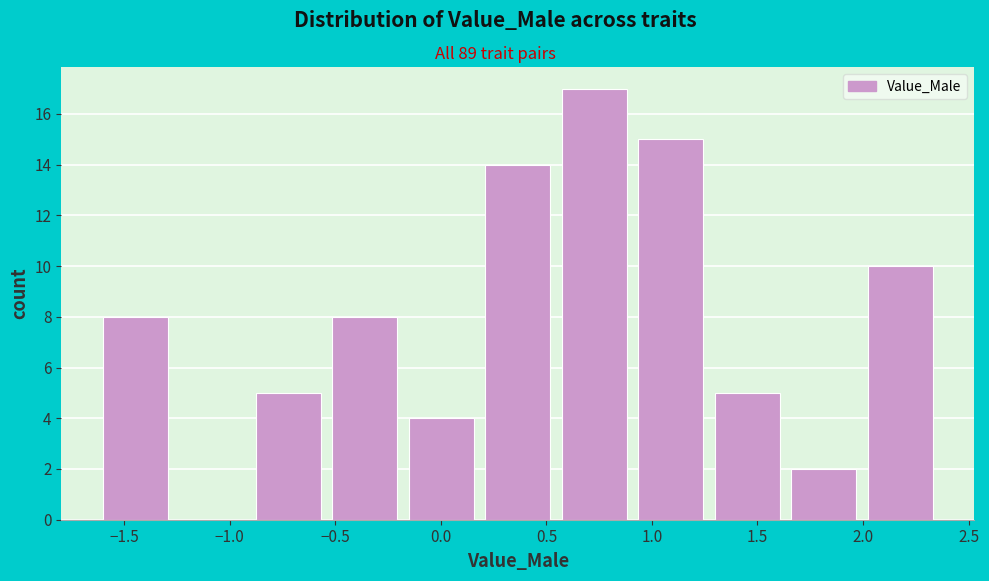

How tall is the bar that spans 1.25 to 1.65 on the x-axis? Neither the bar edges nor the heights are printed on the chart, so give them approximately, as read against the axes.

5